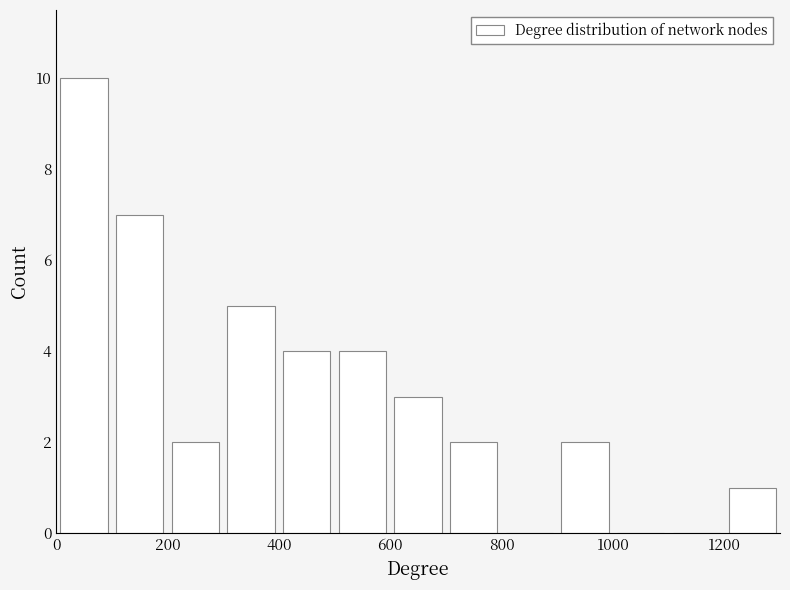

Reading left to right, transcribe this chart: for each bar, give the range it covers on the x-axis and its height. The values are not printed on the chart, so give them approximately, as read against the axis.

0 to 100: 10
100 to 200: 7
200 to 300: 2
300 to 400: 5
400 to 500: 4
500 to 600: 4
600 to 700: 3
700 to 800: 2
800 to 900: 0
900 to 1000: 2
1000 to 1100: 0
1100 to 1200: 0
1200 to 1300: 1